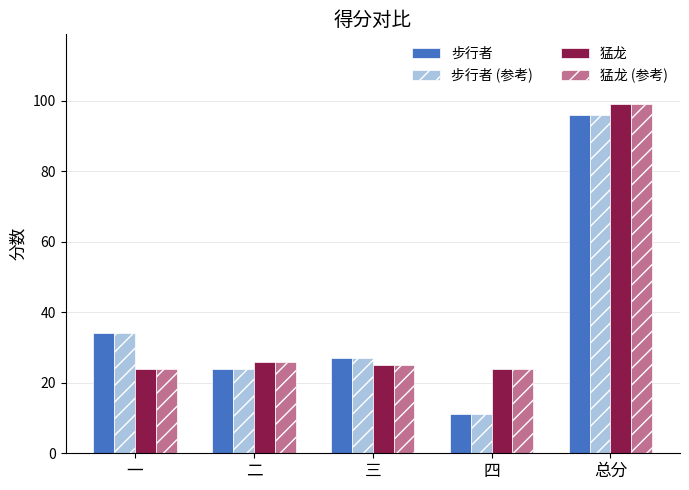

What is the label of the 4th bar from the right?

二